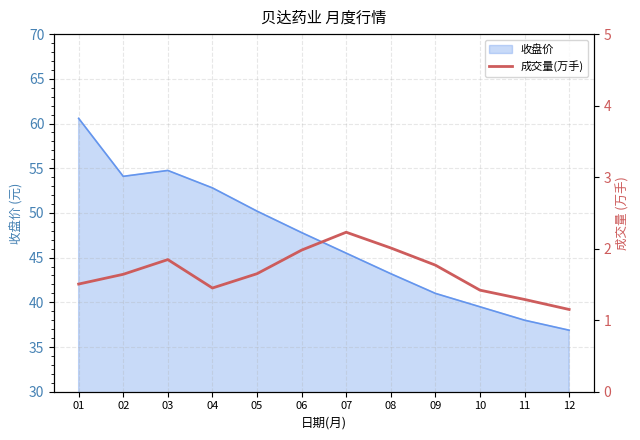

Reading right to left, extract all data points from this chart.

1.1	1.3	1.4	1.8	2.0	2.2	2.0	1.6	1.4	1.8	1.6	1.5